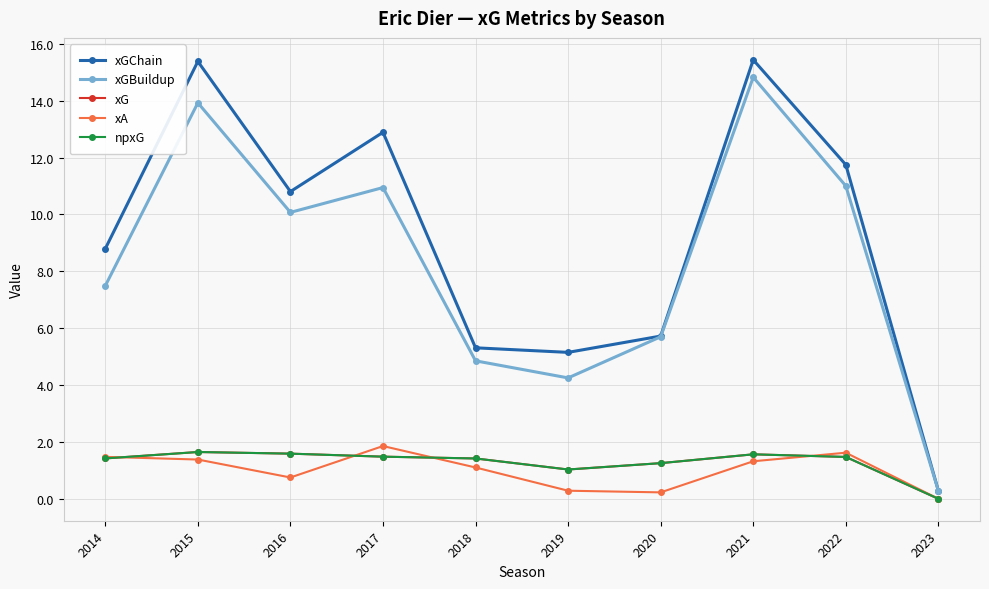

What is the sum of the xGChain values at 2023 and 2016?

11.1